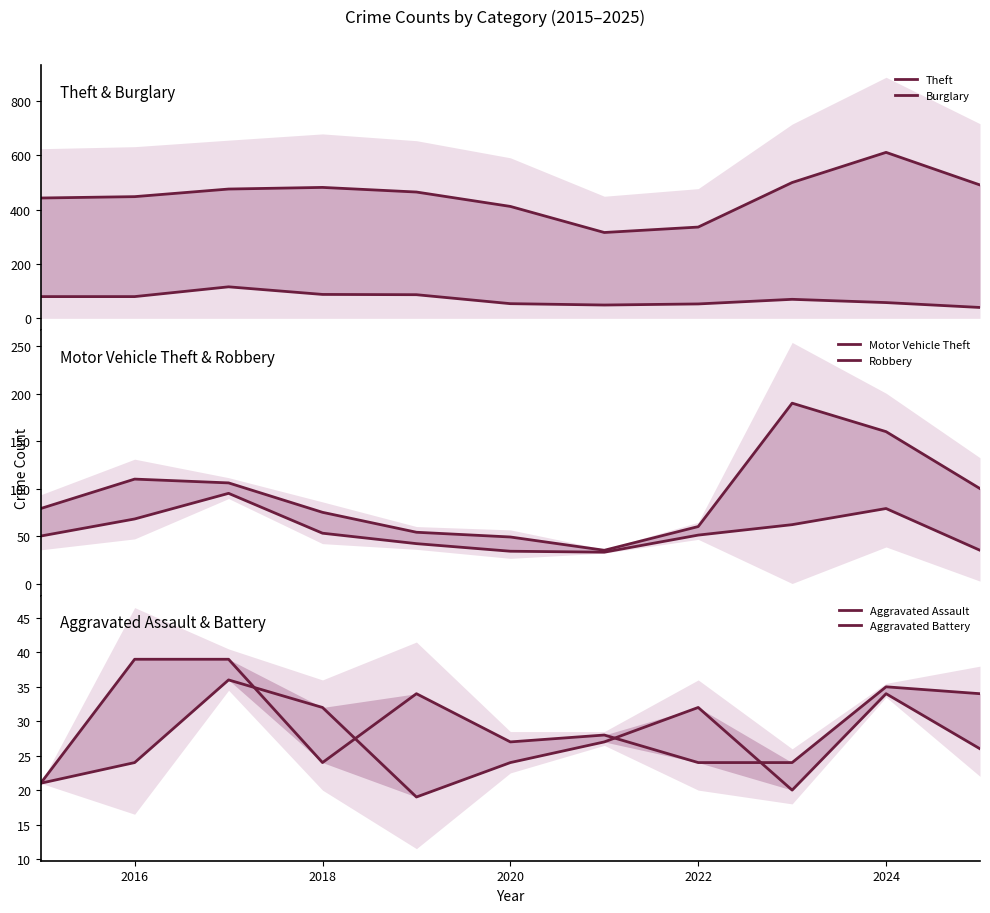

How many values in the Aggravated Assault series exceed 28?

5